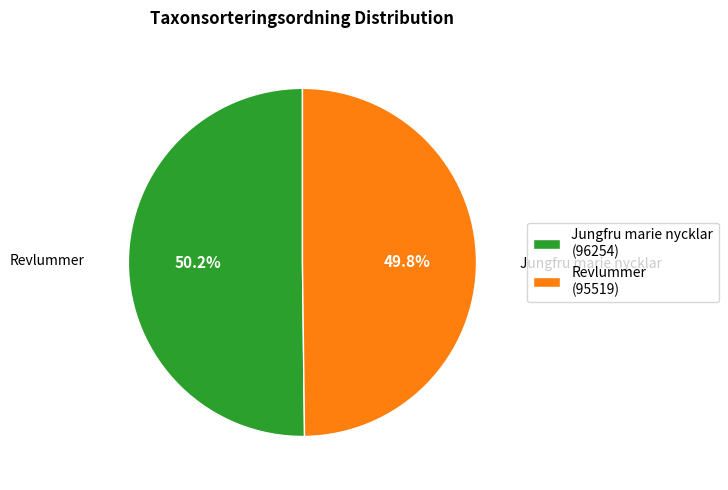

Is there any slice that represents more than half of the pie?

Yes